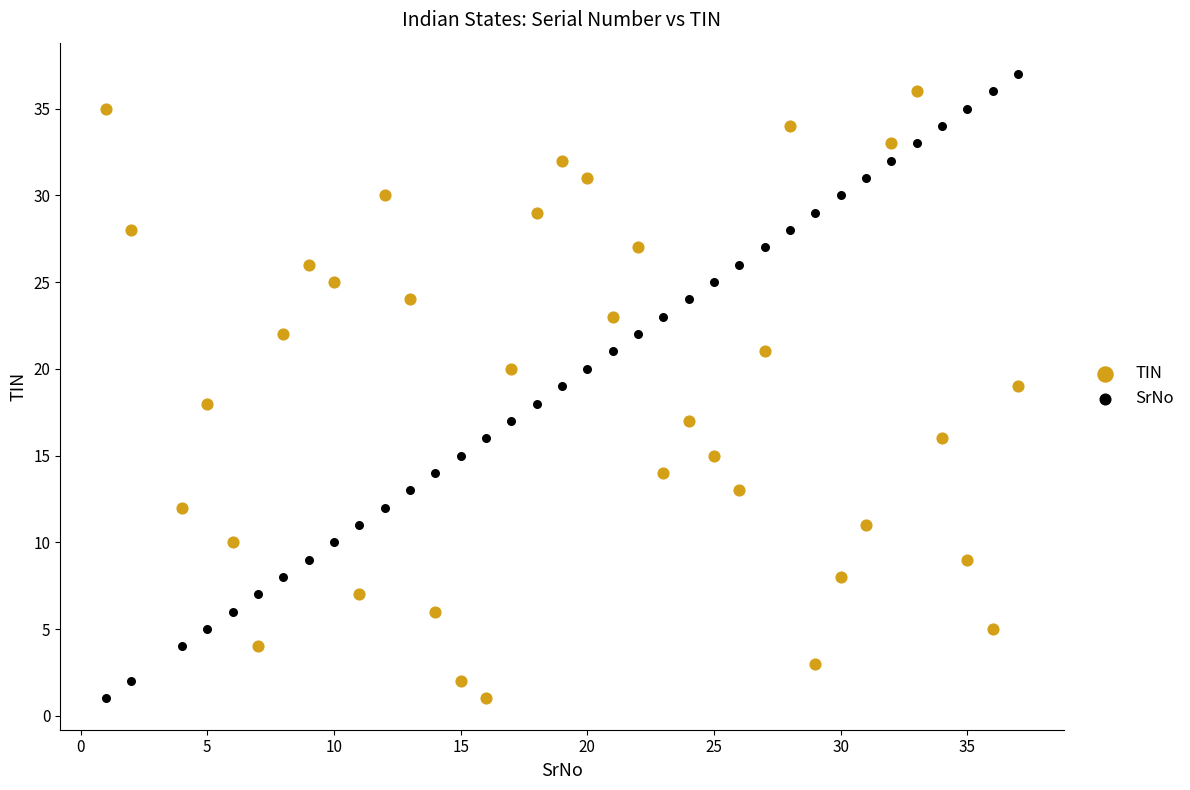

Across all data points, what is the range of Y values (max minus min)?

36